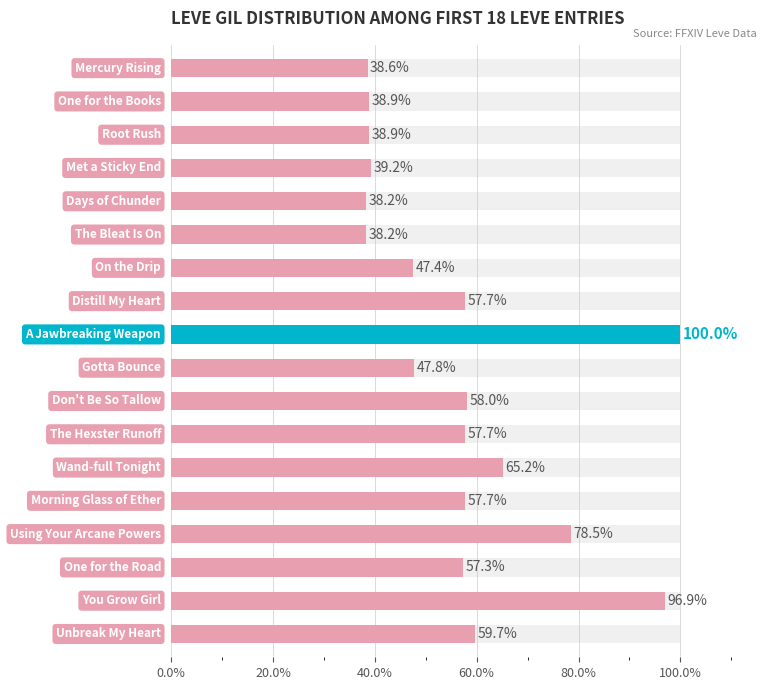

Read the value at 40.0%.

38.9